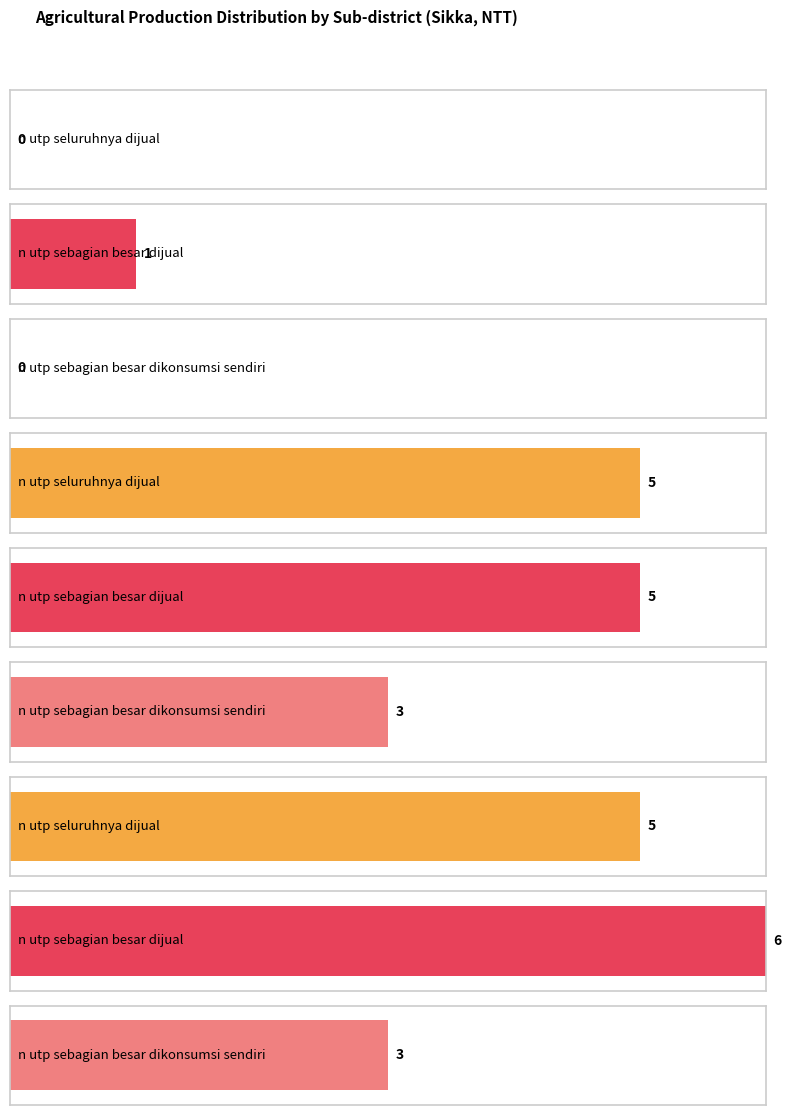

Which series has the largest range (max minus min)?

n_utp_sebagian_besar_dijual